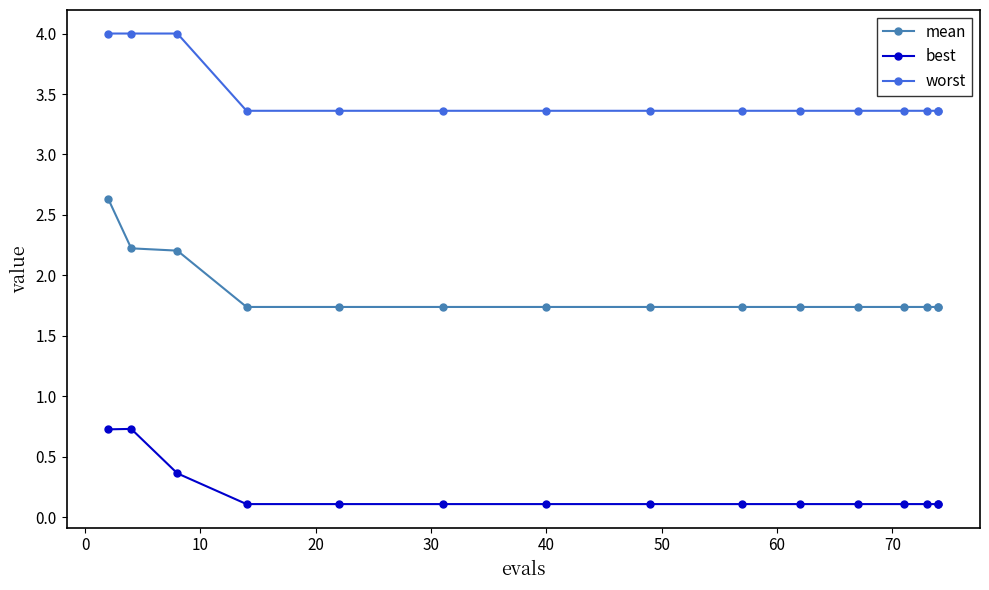

True or false: best has a value of 0.4 at 10.

True